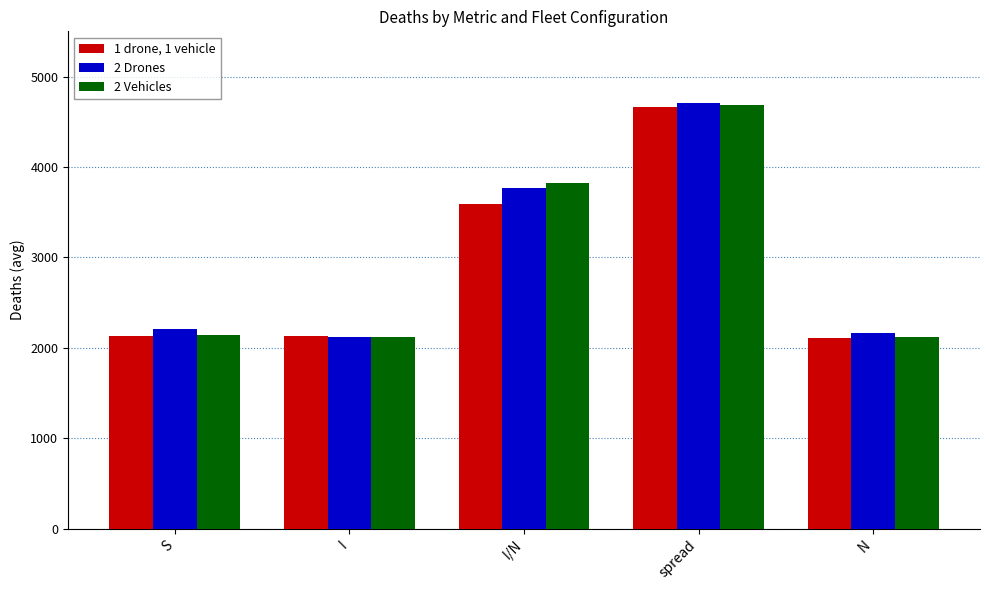

Is the value of 1 drone, 1 vehicle at spread greater than the value of 2 Vehicles at N?

Yes